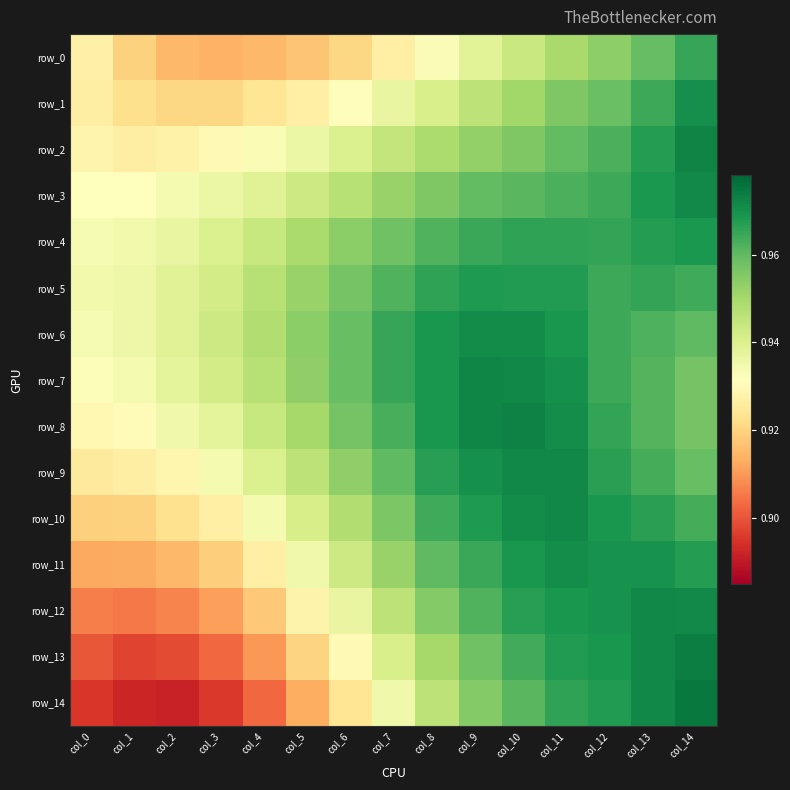

Reading left to right, what are all the values shown in this chart?

row_0: 0.9	0.9	0.9	0.9	0.9	0.9	0.9	0.9	0.9	0.9	0.9	0.9	1.0	1.0	1.0
row_1: 0.9	0.9	0.9	0.9	0.9	0.9	0.9	0.9	0.9	0.9	1.0	1.0	1.0	1.0	1.0
row_2: 0.9	0.9	0.9	0.9	0.9	0.9	0.9	0.9	0.9	1.0	1.0	1.0	1.0	1.0	1.0
row_3: 0.9	0.9	0.9	0.9	0.9	0.9	0.9	1.0	1.0	1.0	1.0	1.0	1.0	1.0	1.0
row_4: 0.9	0.9	0.9	0.9	0.9	0.9	1.0	1.0	1.0	1.0	1.0	1.0	1.0	1.0	1.0
row_5: 0.9	0.9	0.9	0.9	0.9	1.0	1.0	1.0	1.0	1.0	1.0	1.0	1.0	1.0	1.0
row_6: 0.9	0.9	0.9	0.9	0.9	1.0	1.0	1.0	1.0	1.0	1.0	1.0	1.0	1.0	1.0
row_7: 0.9	0.9	0.9	0.9	0.9	1.0	1.0	1.0	1.0	1.0	1.0	1.0	1.0	1.0	1.0
row_8: 0.9	0.9	0.9	0.9	0.9	0.9	1.0	1.0	1.0	1.0	1.0	1.0	1.0	1.0	1.0
row_9: 0.9	0.9	0.9	0.9	0.9	0.9	1.0	1.0	1.0	1.0	1.0	1.0	1.0	1.0	1.0
row_10: 0.9	0.9	0.9	0.9	0.9	0.9	0.9	1.0	1.0	1.0	1.0	1.0	1.0	1.0	1.0
row_11: 0.9	0.9	0.9	0.9	0.9	0.9	0.9	1.0	1.0	1.0	1.0	1.0	1.0	1.0	1.0
row_12: 0.9	0.9	0.9	0.9	0.9	0.9	0.9	0.9	1.0	1.0	1.0	1.0	1.0	1.0	1.0
row_13: 0.9	0.9	0.9	0.9	0.9	0.9	0.9	0.9	0.9	1.0	1.0	1.0	1.0	1.0	1.0
row_14: 0.9	0.9	0.9	0.9	0.9	0.9	0.9	0.9	0.9	1.0	1.0	1.0	1.0	1.0	1.0